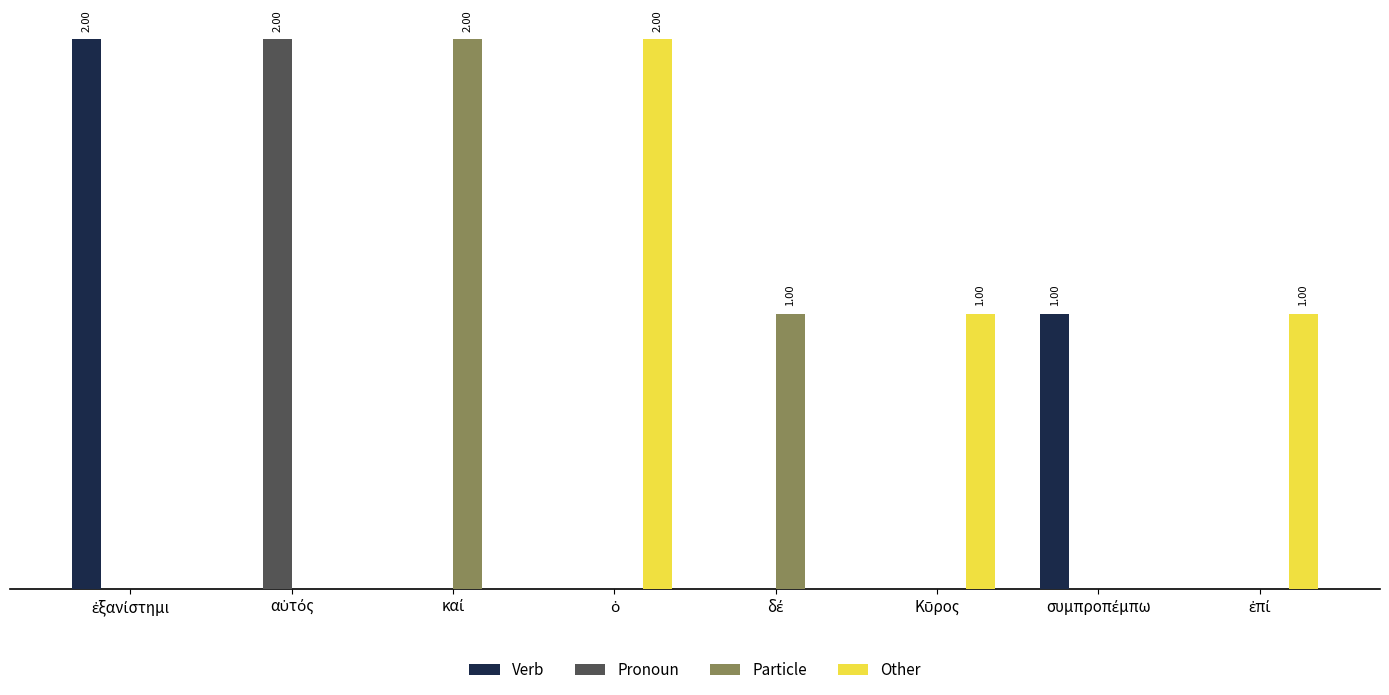

What is the greatest value displayed?

2